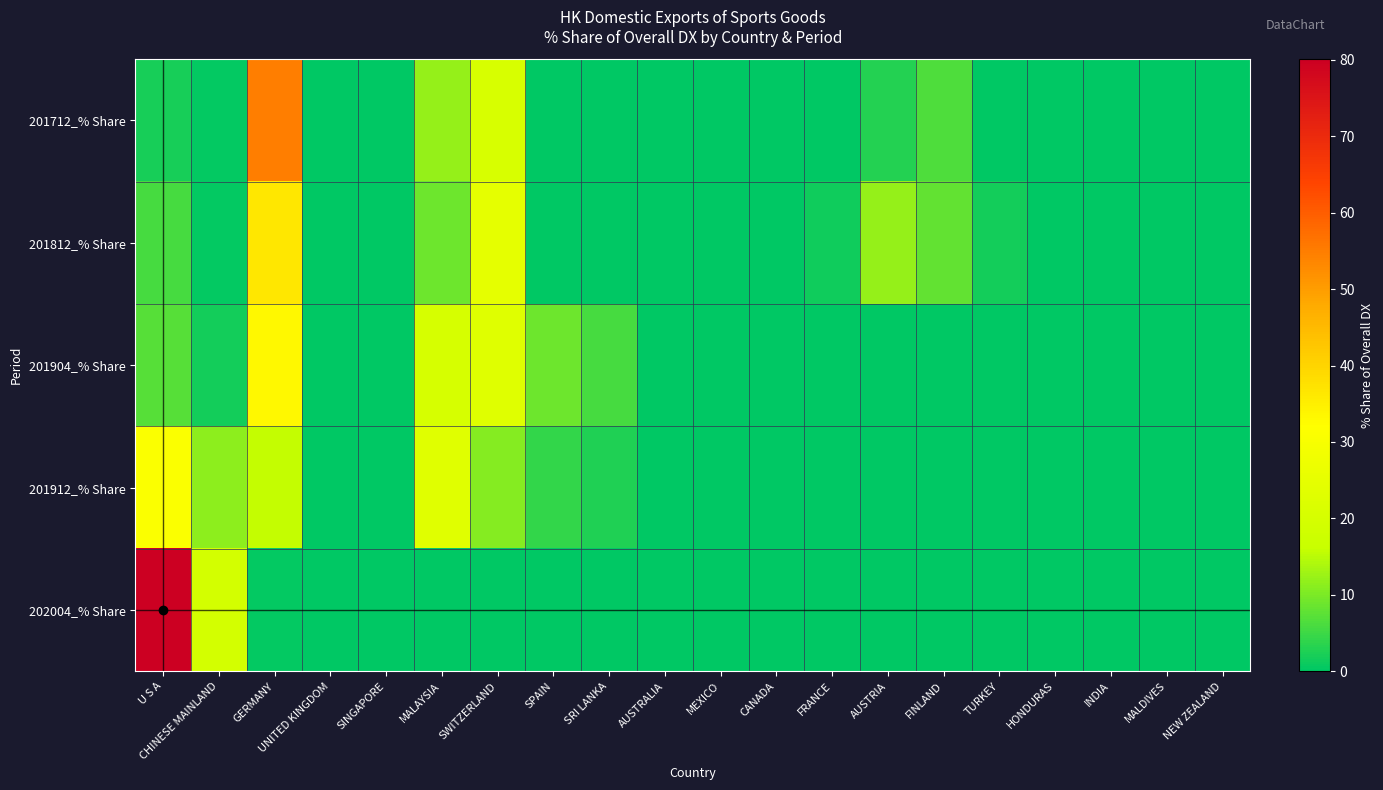

Rank the series at FINLAND from lowest to highest value.

201904_% Share, 201912_% Share, 202004_% Share, 201712_% Share, 201812_% Share